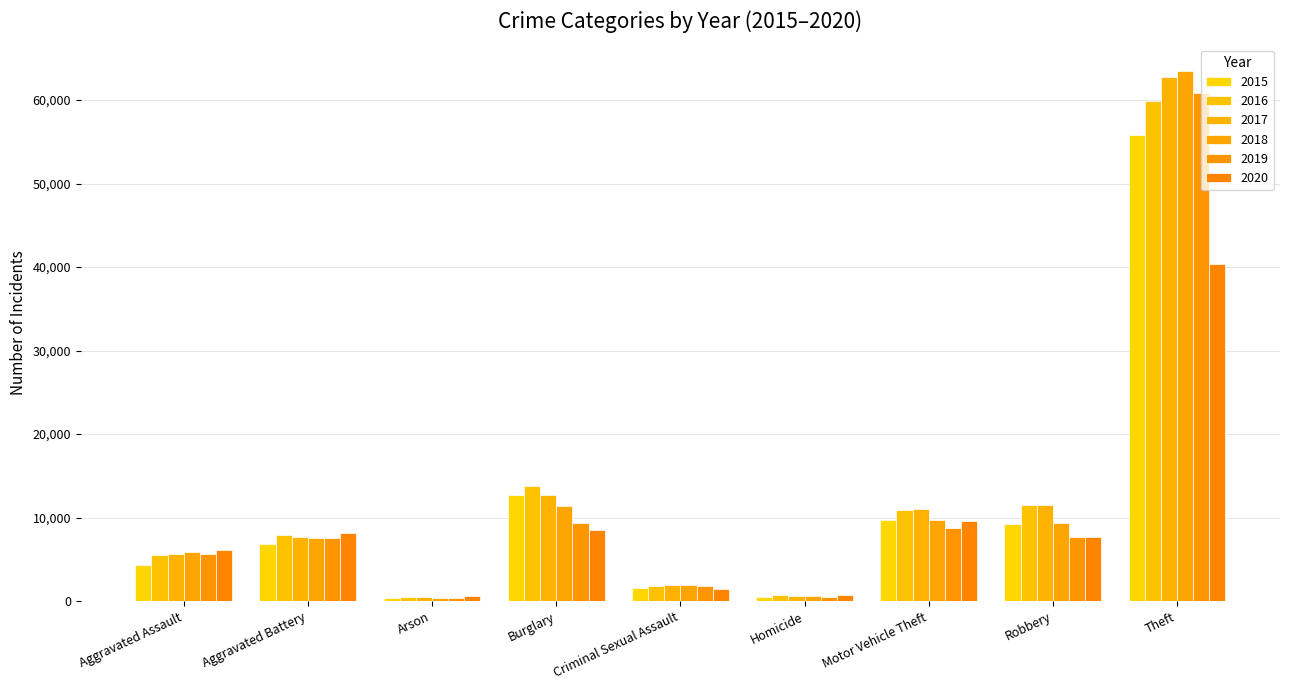

How many data points does each series have?

9